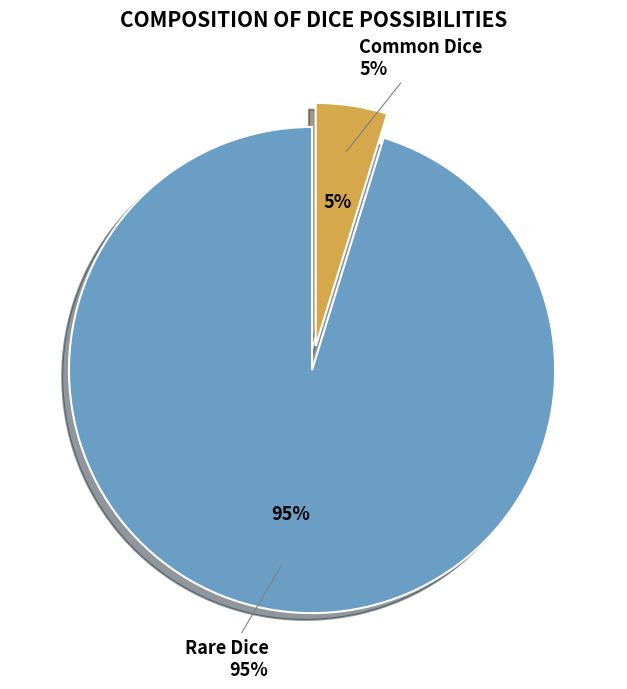

What percentage do Rare Dice and Common Dice together represent?

100.0%